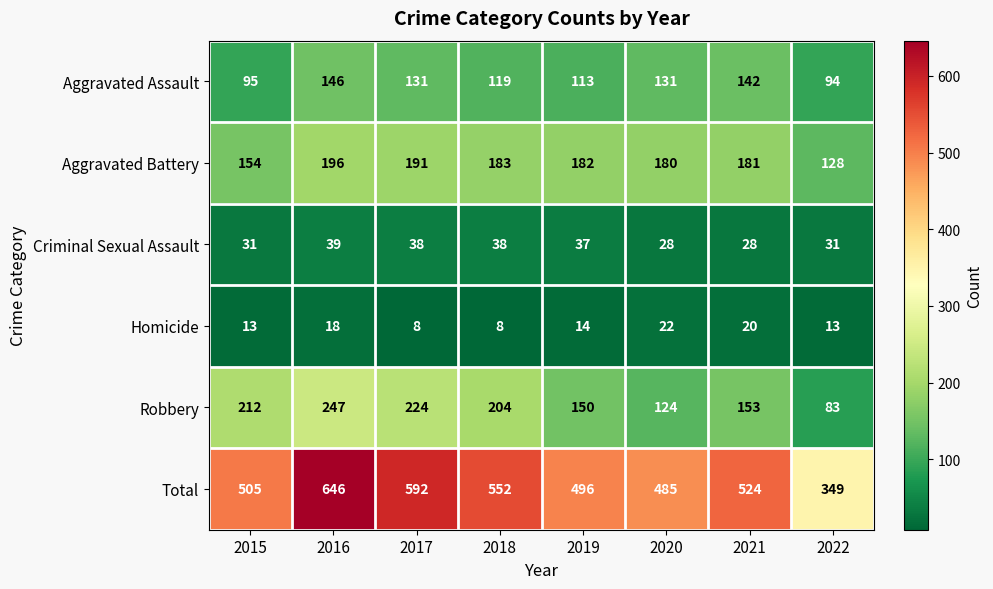

List the series in order of their peak value, lowest first.

Homicide, Criminal Sexual Assault, Aggravated Assault, Aggravated Battery, Robbery, Total